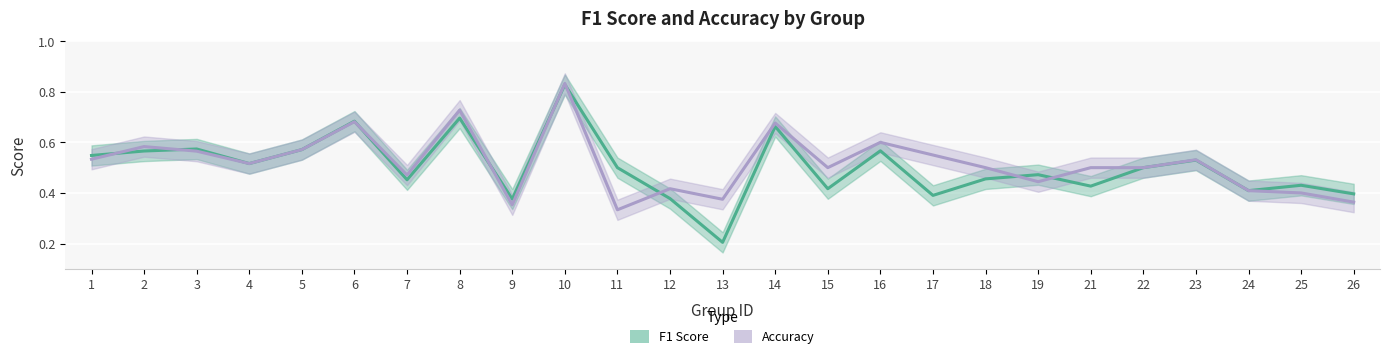

After their last crossing, which series has the higher values: F1 Score or Accuracy?

Accuracy